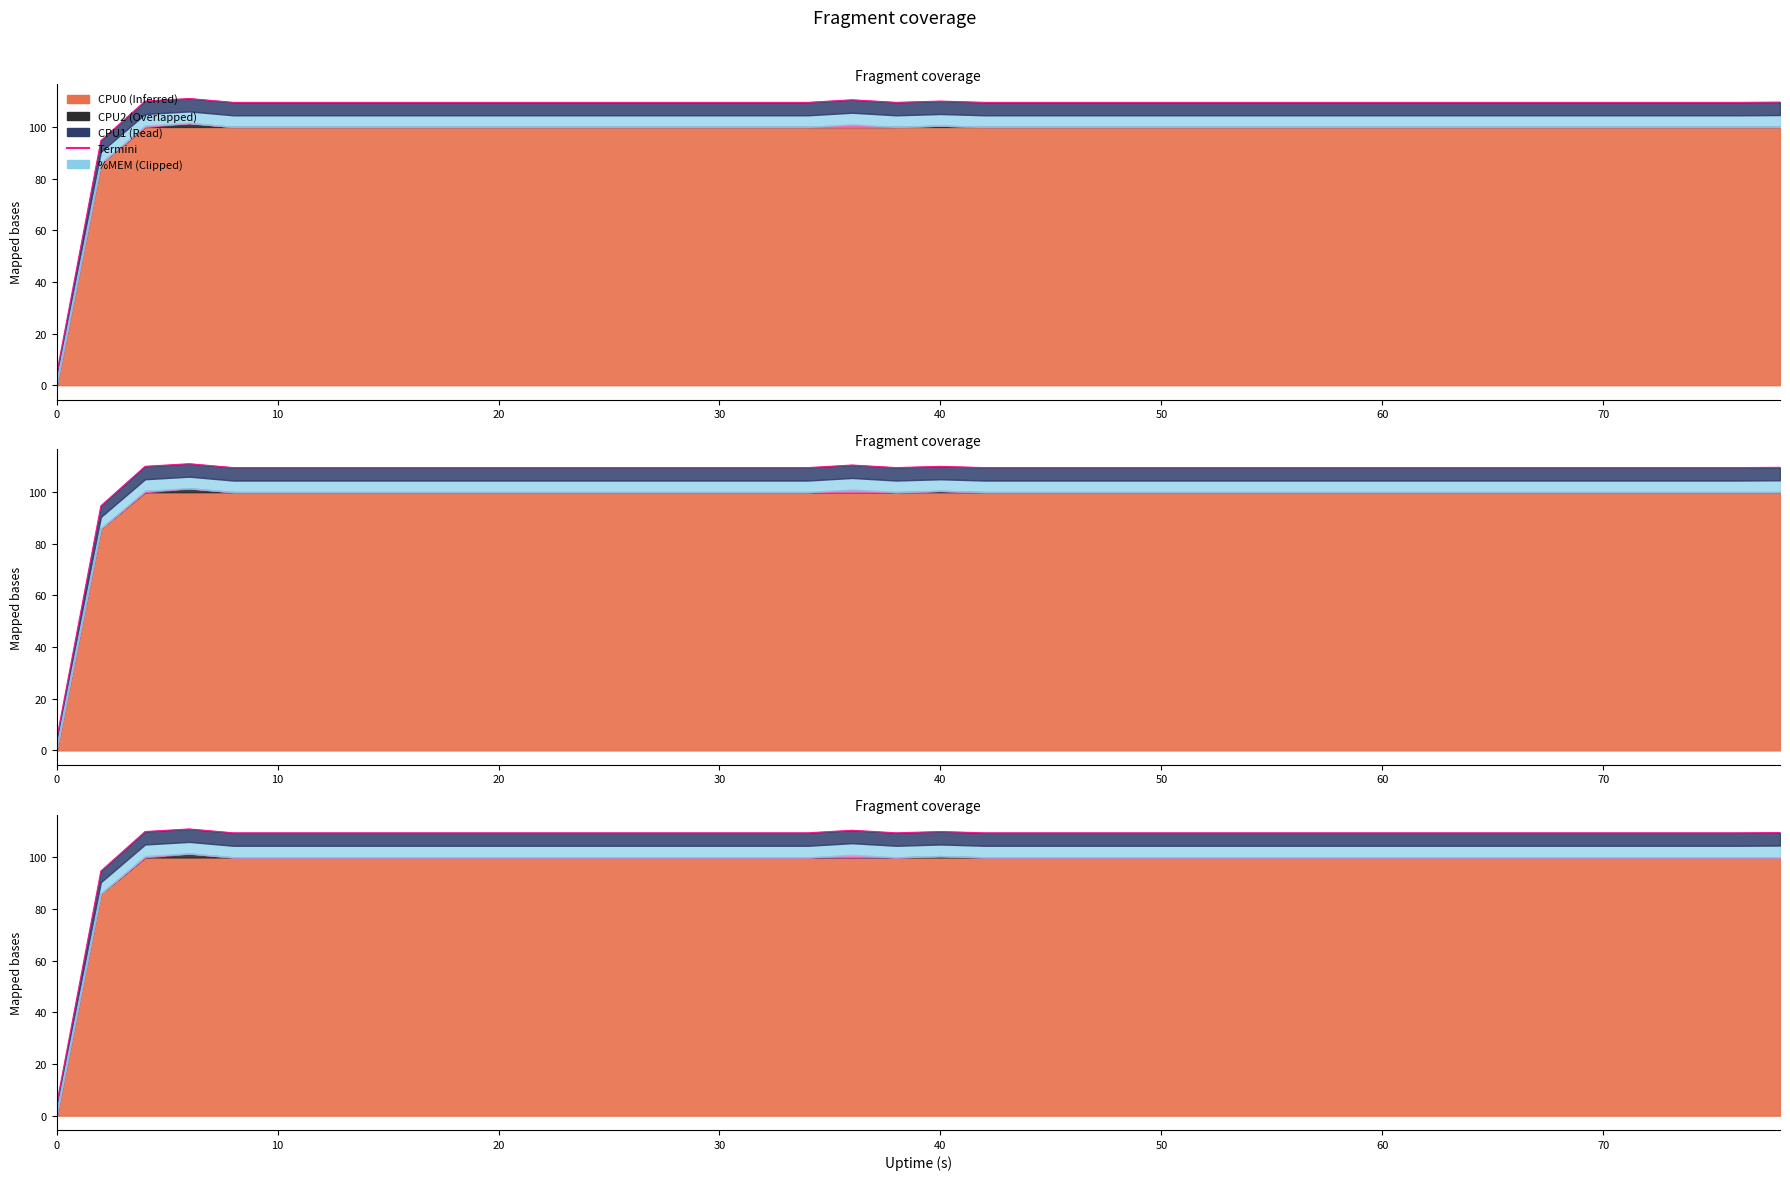

Count the %MEM values in the range 4 to 5.

40